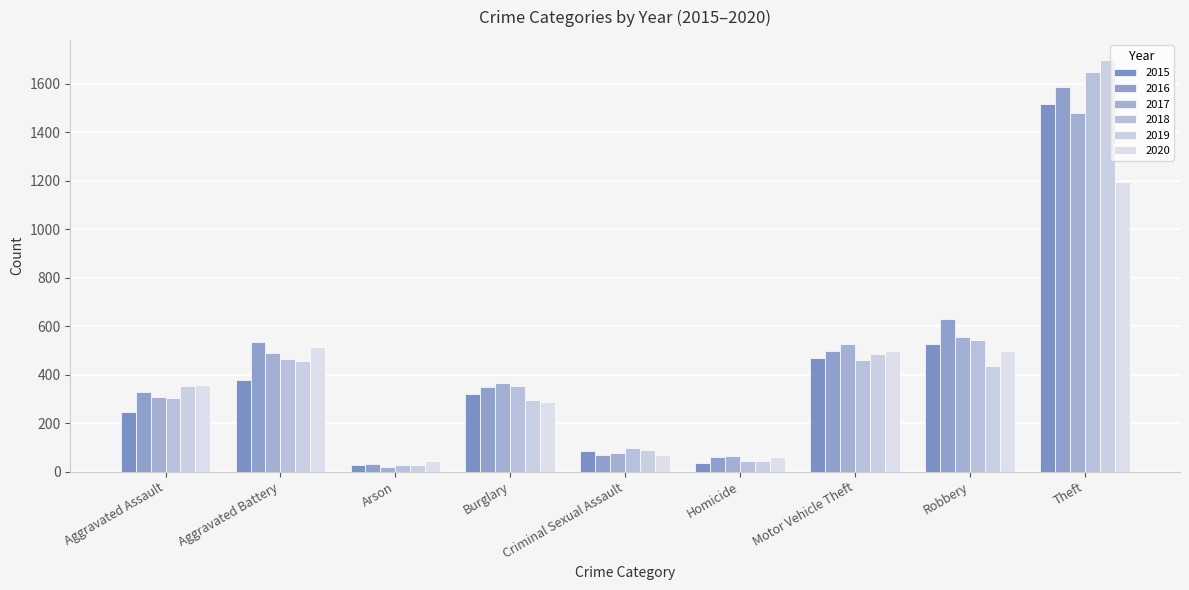

List the series in order of their peak value, lowest first.

2020, 2017, 2015, 2016, 2018, 2019